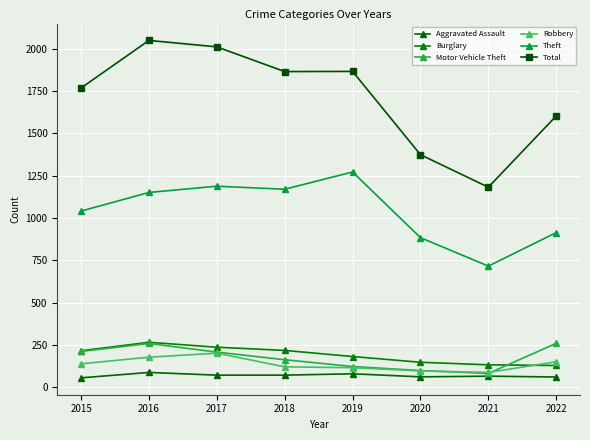

What value does the Total series have at 2022, to the nearest 50?

1600